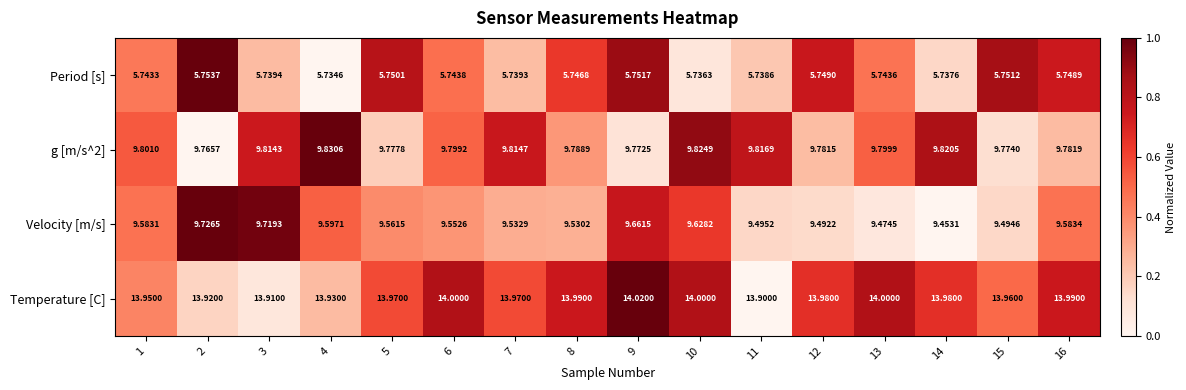

Rank the series at 14 from lowest to highest value.

Period [s], Velocity [m/s], g [m/s^2], Temperature [C]